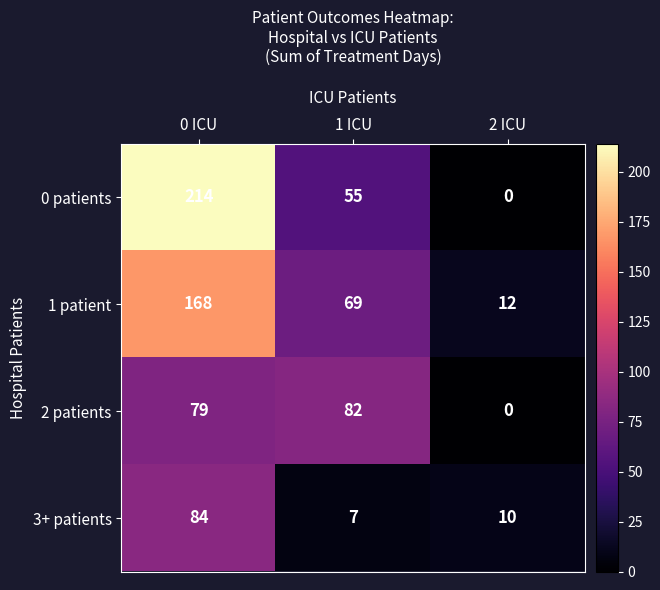

True or false: 0 patients has a value of 214 at 0 ICU.

True